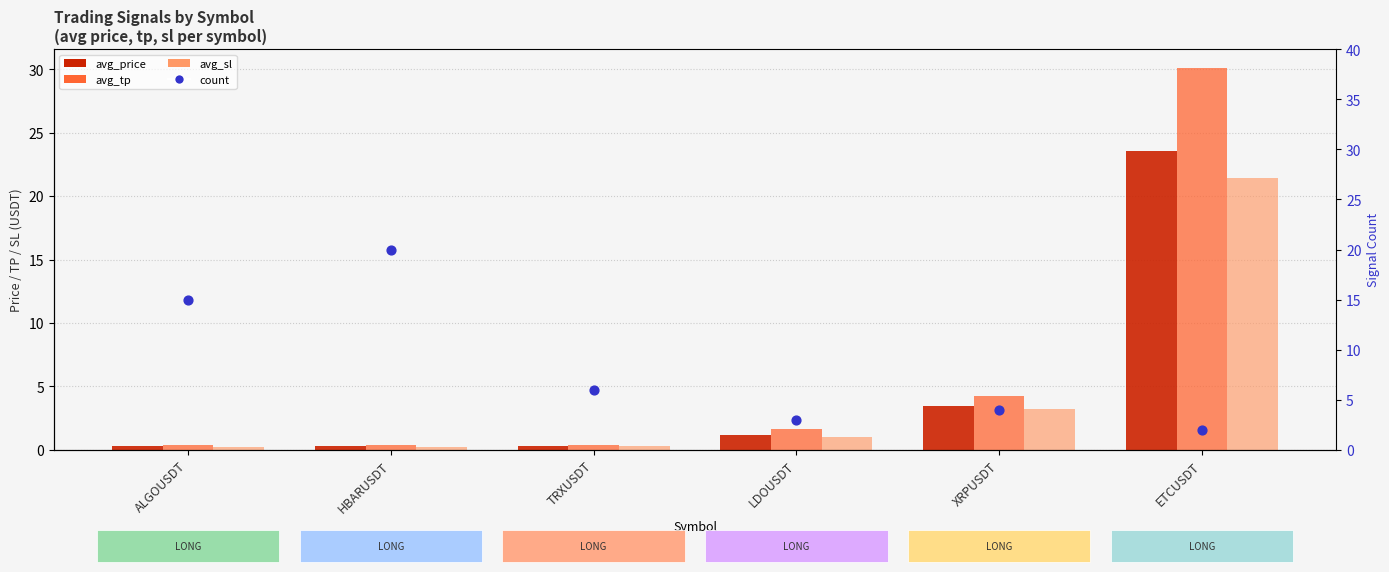

At how many categories does at least one series exceed 29?

1